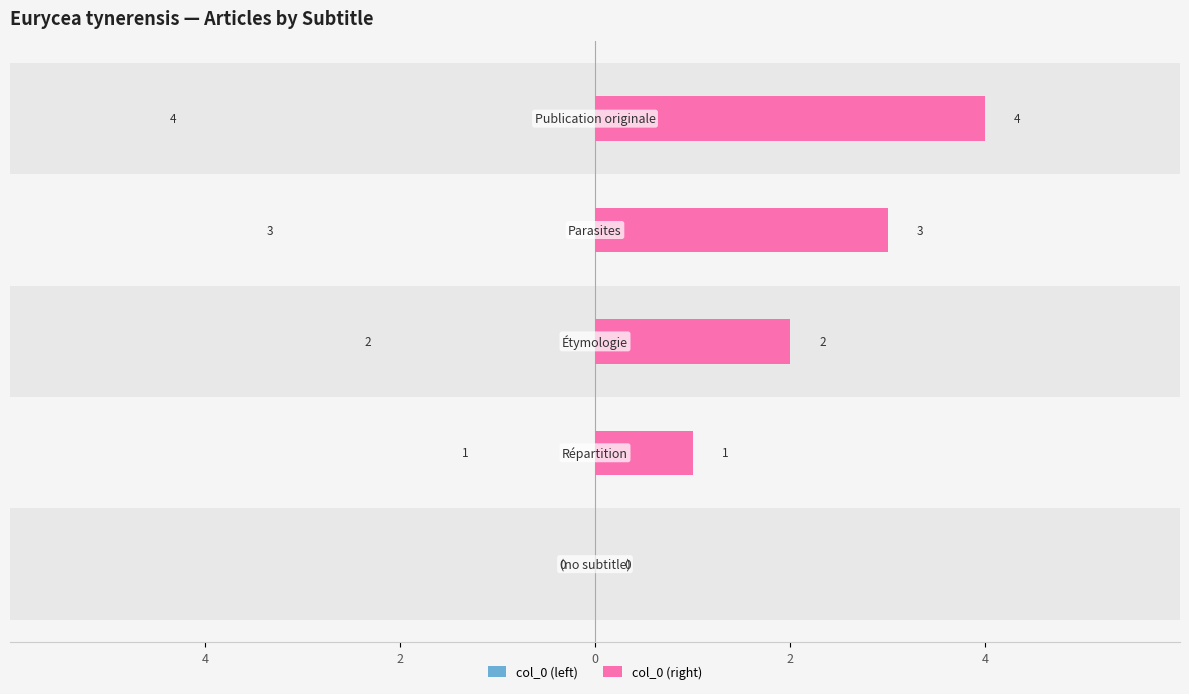

Are the bars grouped side by side (vs. stacked)?

Yes